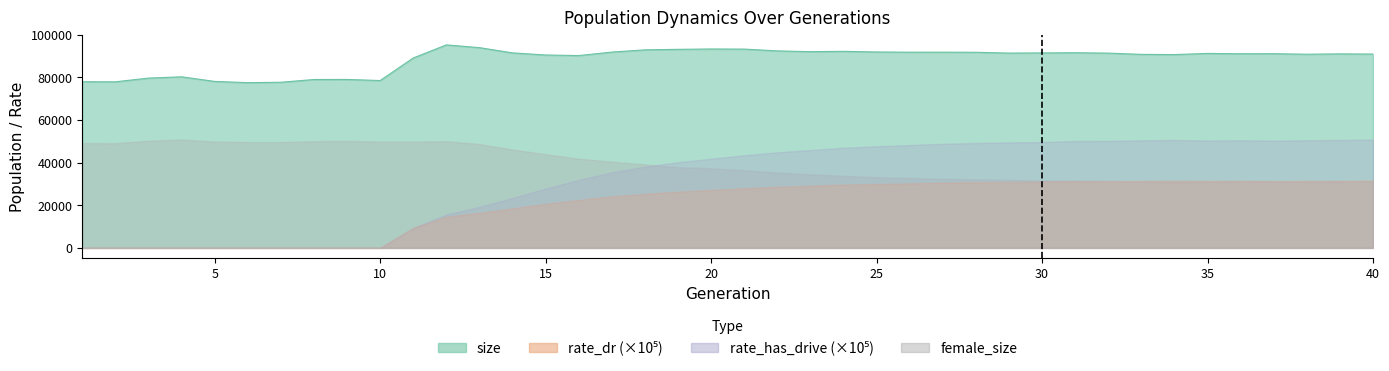

Is the value of size at 3 greater than the value of rate_dr at 36?

Yes